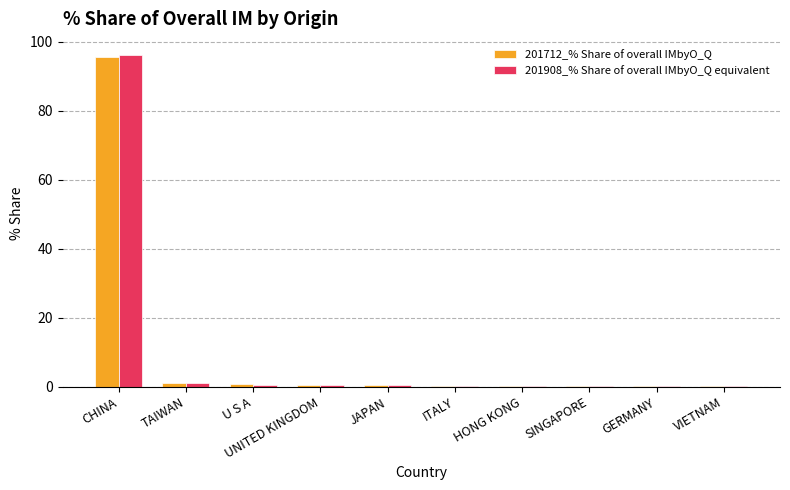

What value does the 201908_% Share of overall IMbyO_Q equivalent series have at HONG KONG?

0.3